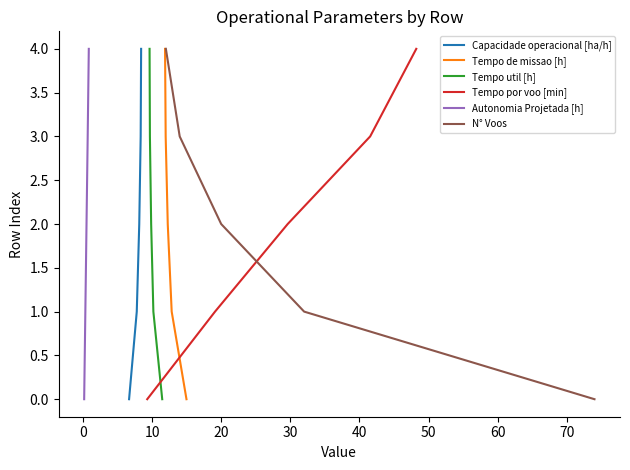

Reading left to right, transcribe all the data shown in this chart.

Capacidade operacional [ha/h]: 0	1	2	3	4
Tempo de missao [h]: 0	1	2	3	4
Tempo util [h]: 0	1	2	3	4
Tempo por voo [min]: 0	1	2	3	4
Autonomia Projetada [h]: 0	1	2	3	4
N° Voos: 0	1	2	3	4